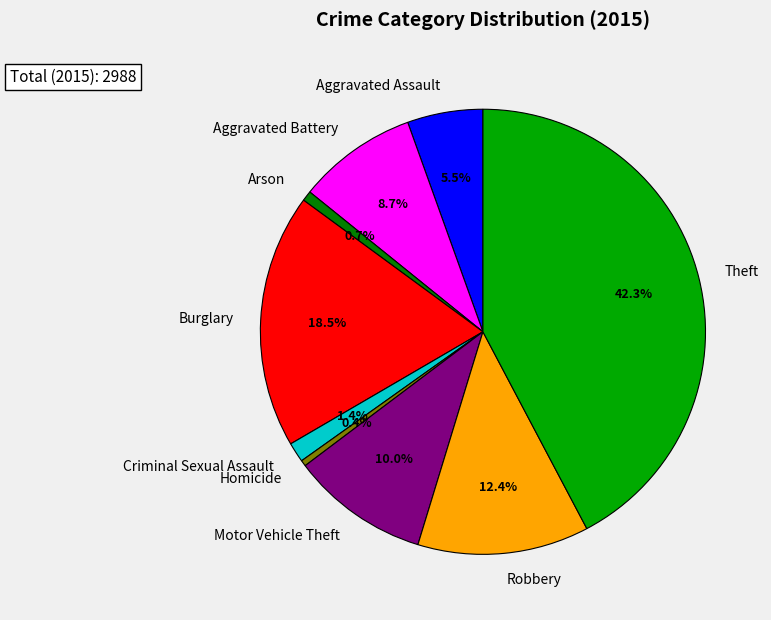

Count the number of slices in the pie.

9